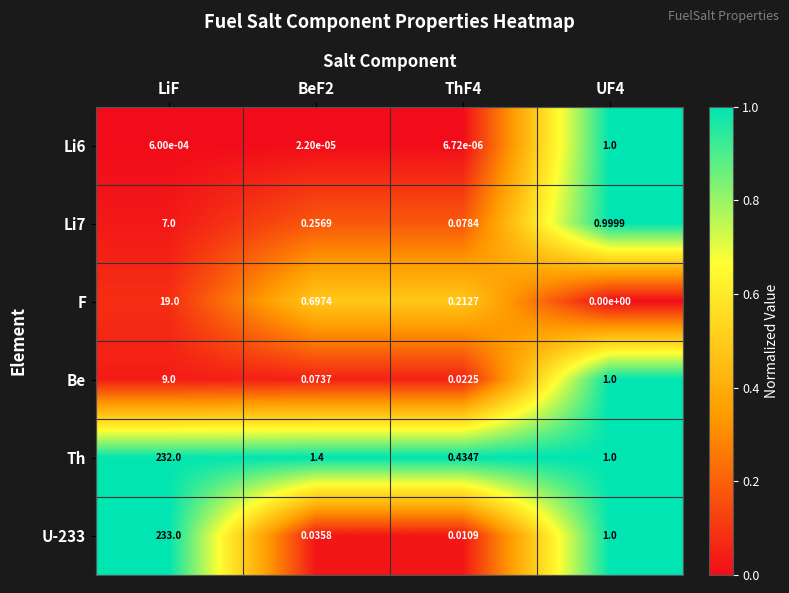

Rank the series by their maximum value, from lowest to highest.

Li6, Li7, Be, F, Th, U-233